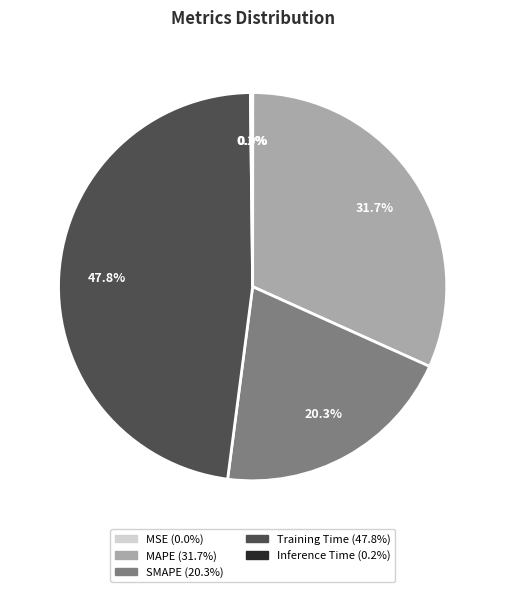

To the nearest percent, what percentage of the pie is SMAPE?

20%